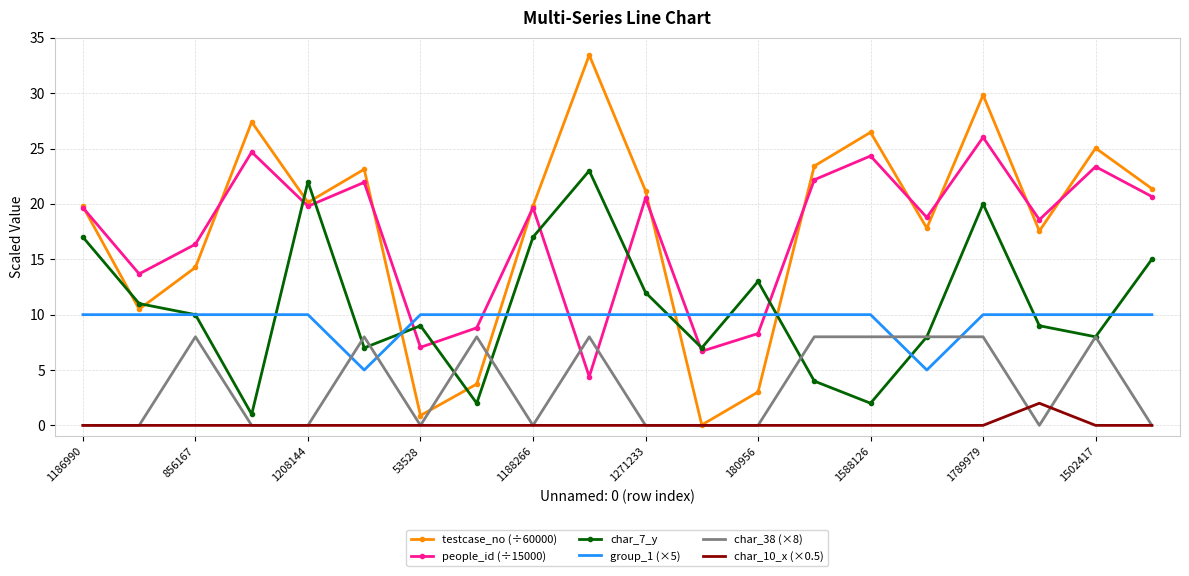

How many values in the people_id (÷15000) series exceed 19?

11